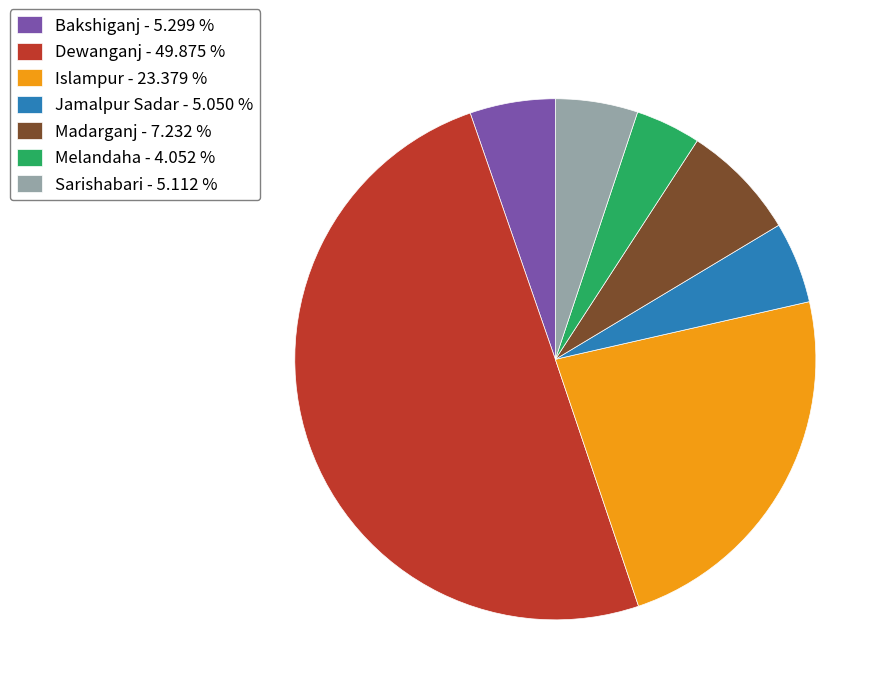

Which has a higher value, Islampur or Dewanganj?

Dewanganj